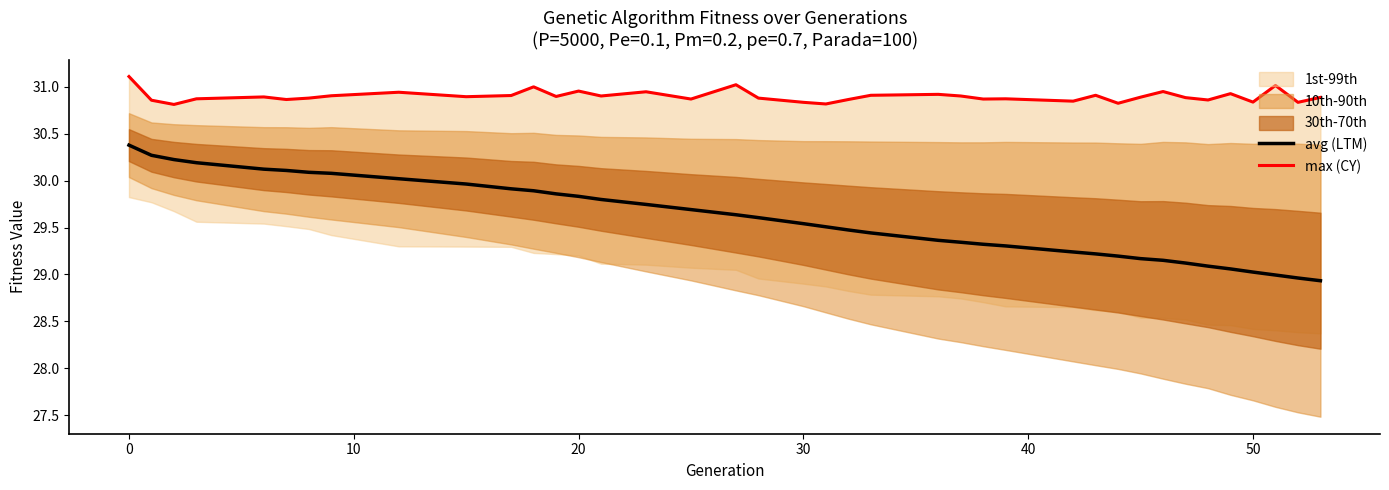

True or false: avg (LTM) has a value of 47.5 at 50.

False